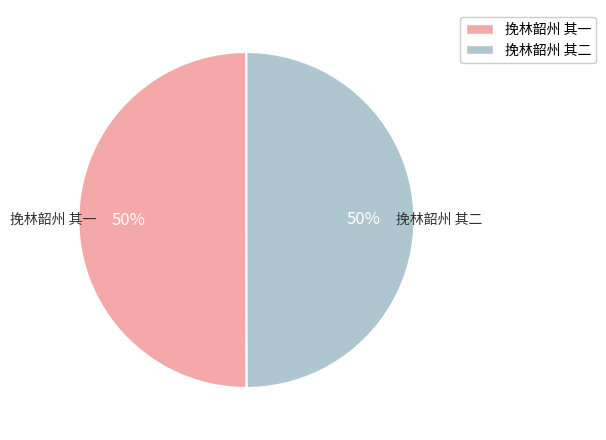

To the nearest percent, what portion does 挽林韶州 其一 represent?

50%